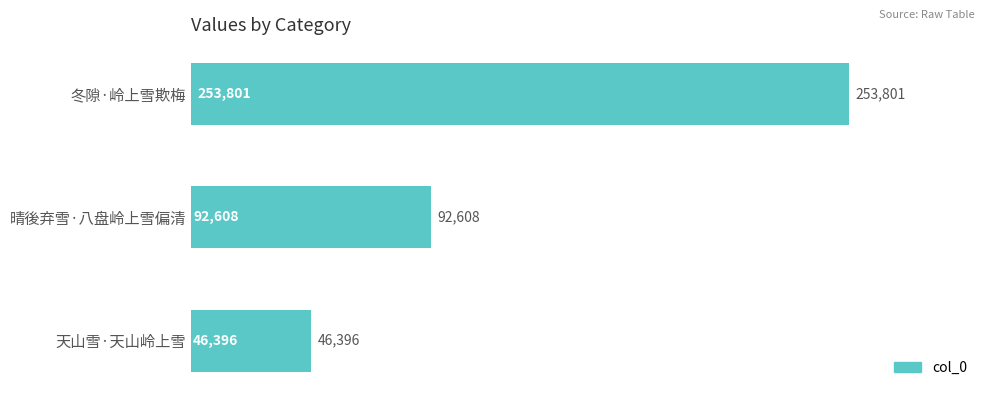

Reading top to bottom, extract all data points from this chart.

冬隙·岭上雪欺梅=253801	晴後弃雪·八盘岭上雪偏清=92608	天山雪·天山岭上雪=46396